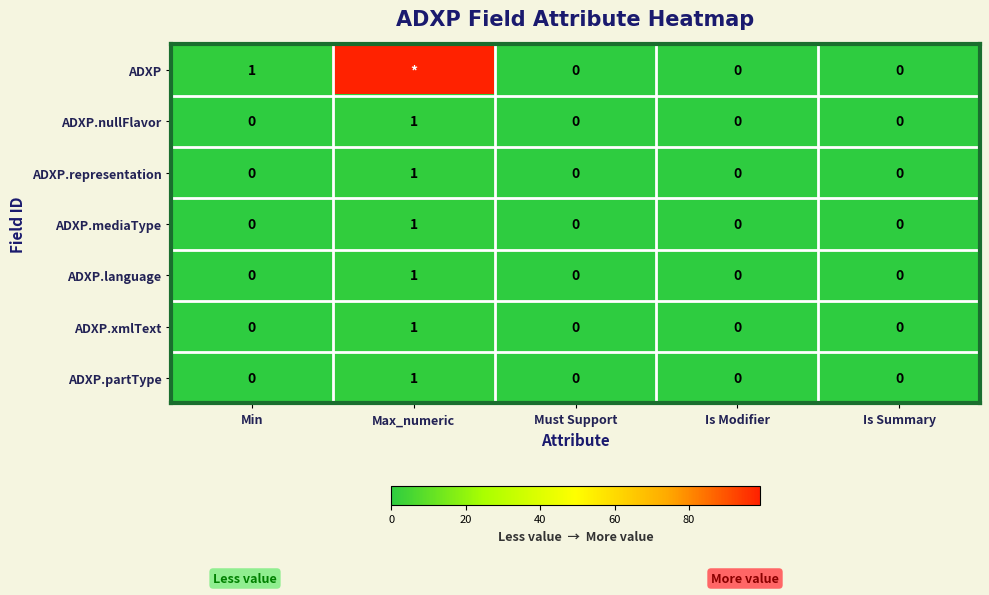

Which series changed the most between Min and Is Modifier?

ADXP